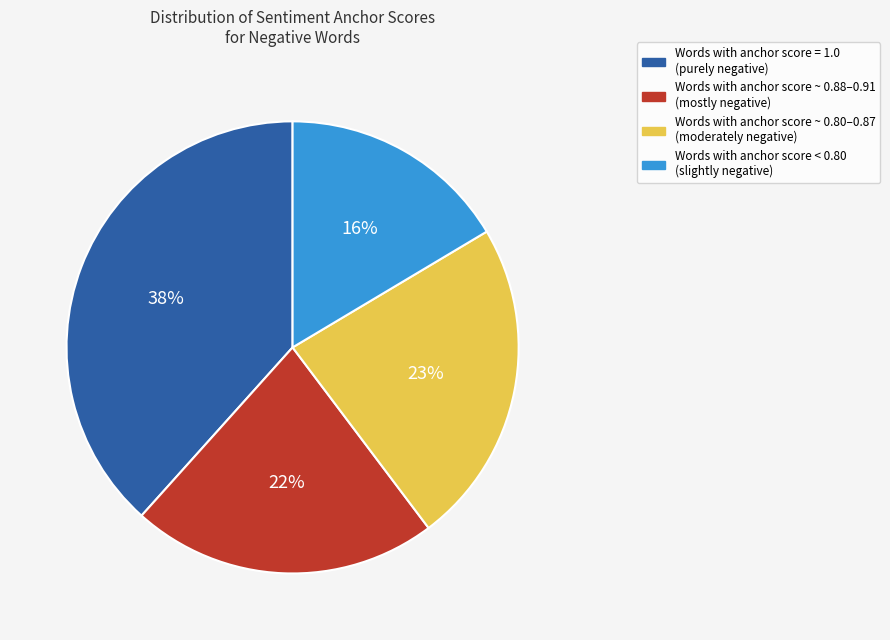

To the nearest percent, what is the combined percentage of Words with anchor score < 0.80 (slightly negative) and Words with anchor score ~ 0.88–0.91 (mostly negative)?

38%